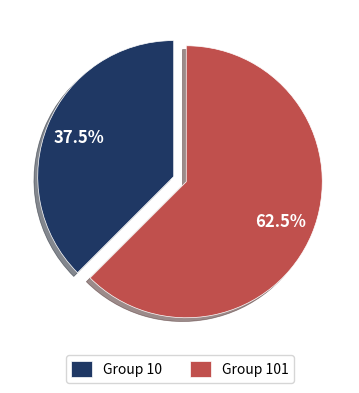

Rank the categories by value from lowest to highest.

Group 10, Group 101